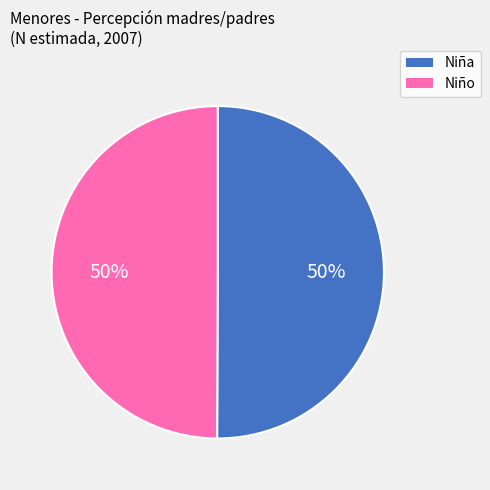

Count the number of slices in the pie.

2